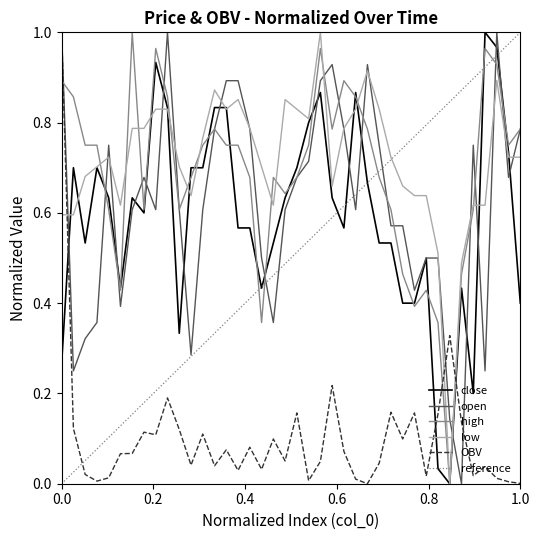

What is the value of the close point at the 31st from the left?

0.4